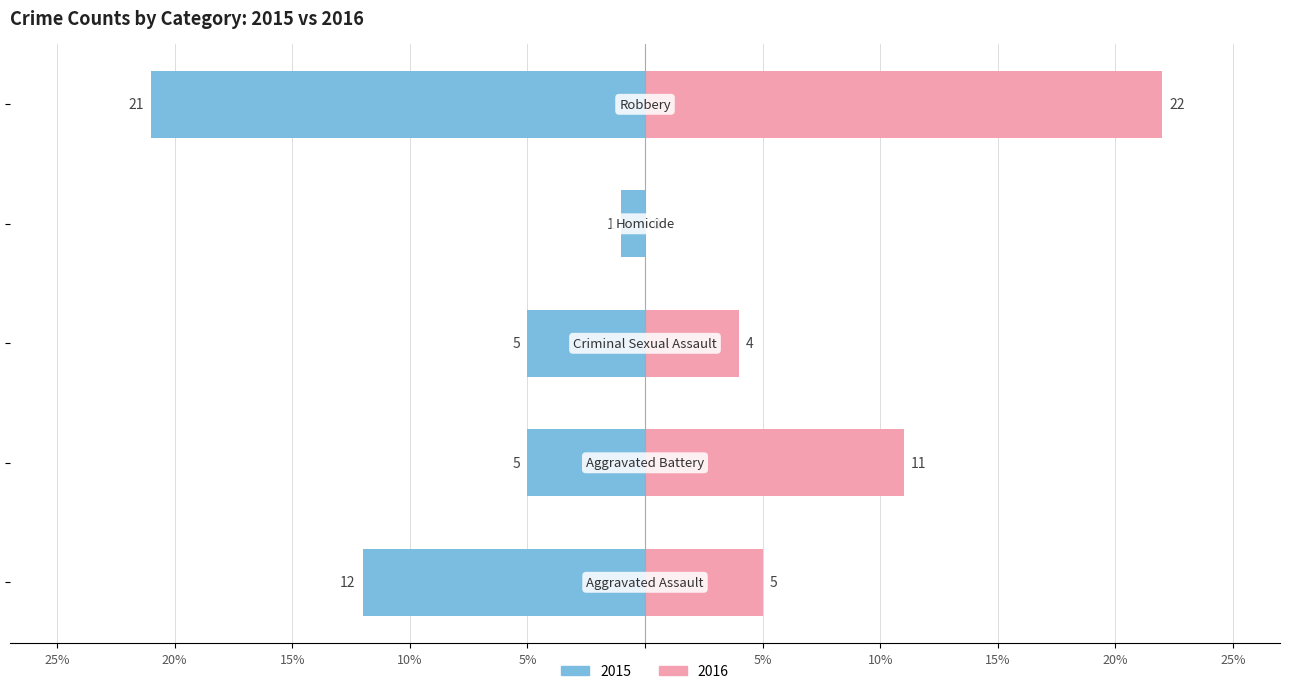

Which series has the largest range (max minus min)?

2016